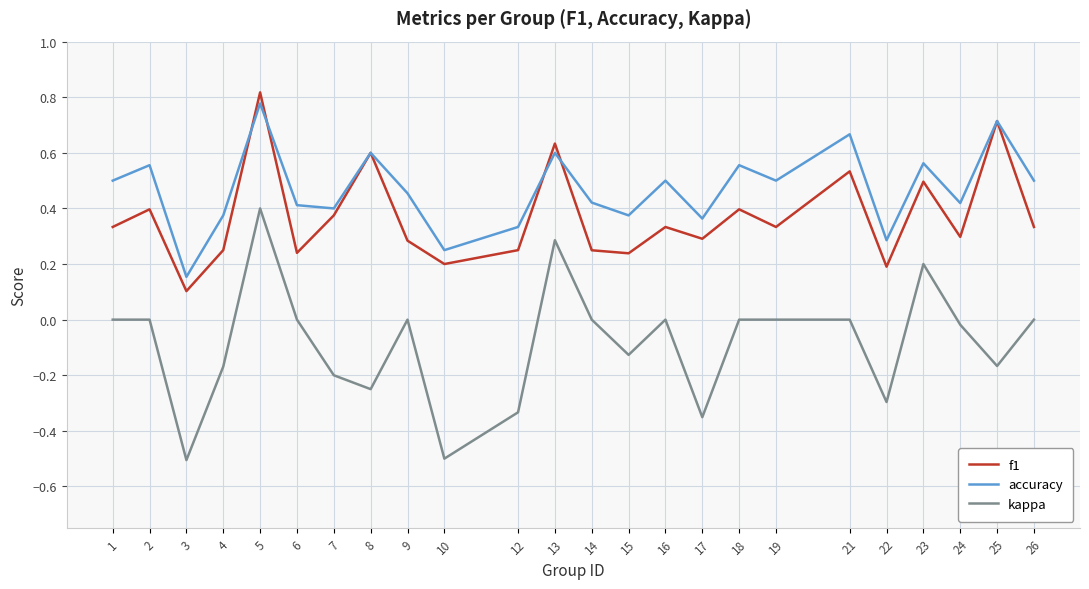

How many lines are shown in the chart?

3